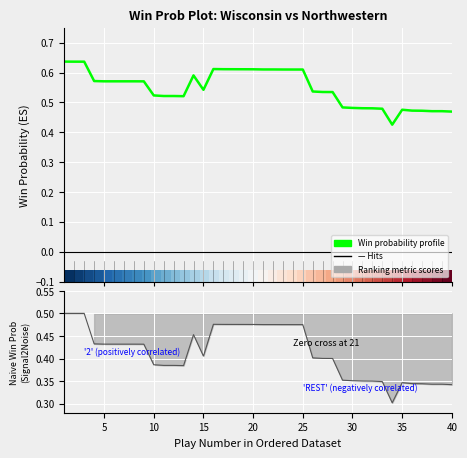

True or false: Win probability profile and Naive win probability cross at least once.

False